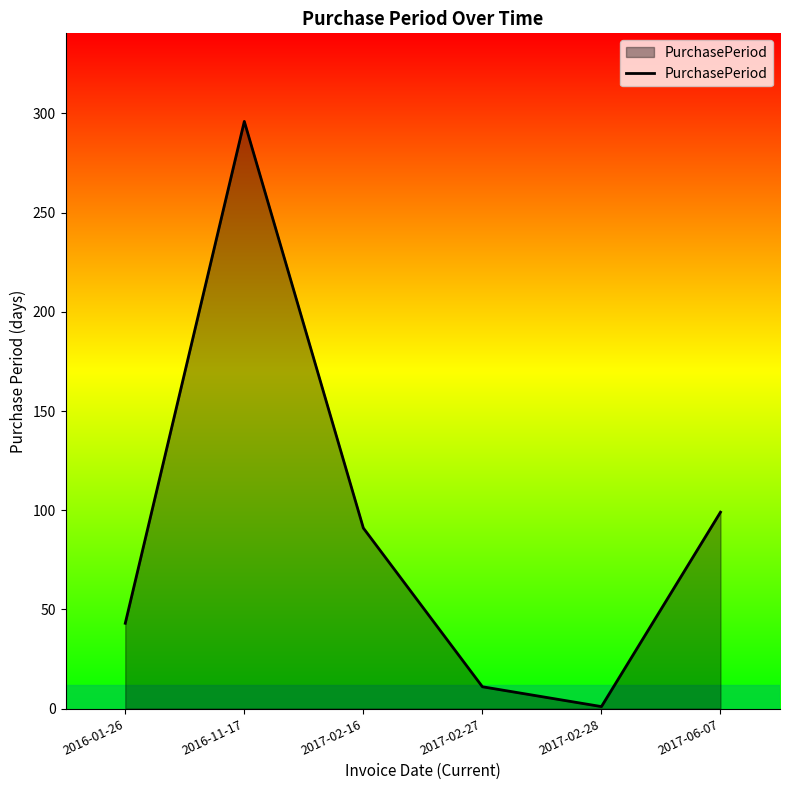

What is the sum of all values?

541